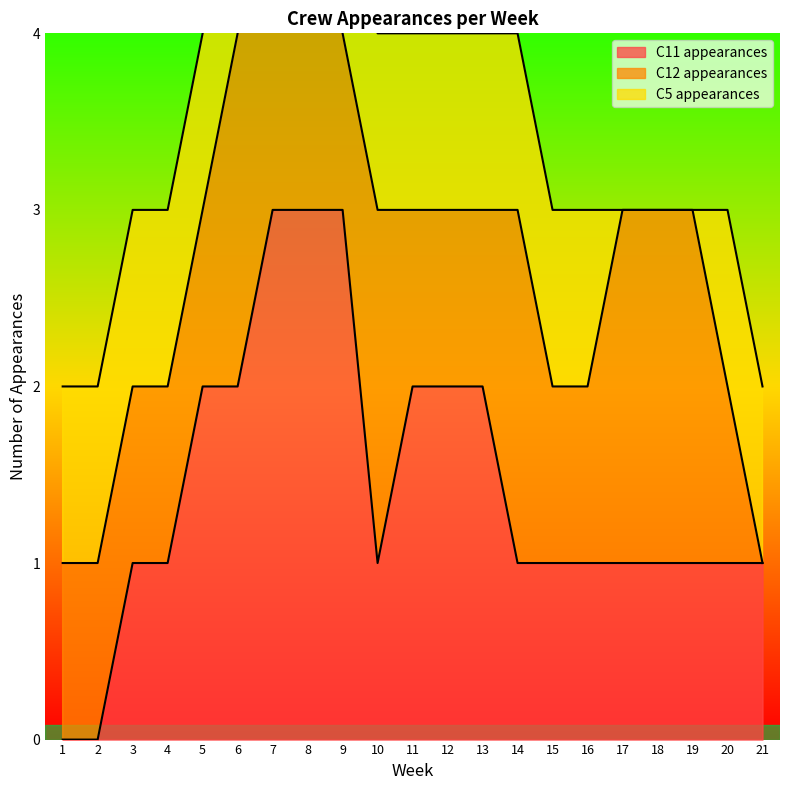

What is the maximum value for C11 appearances?

3